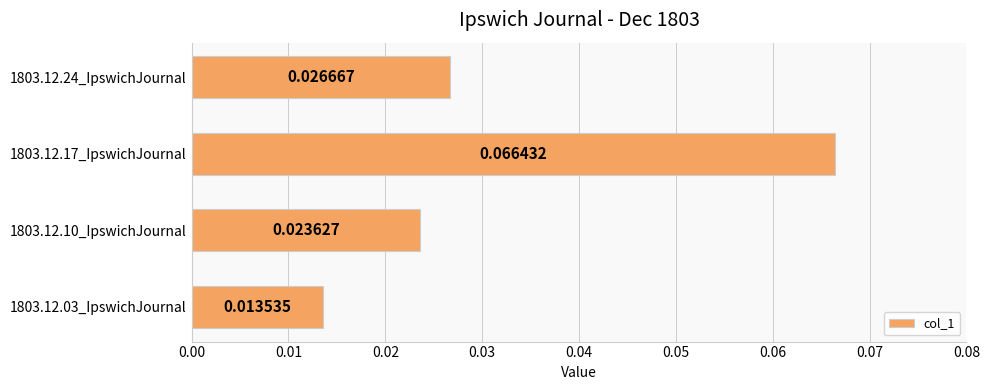

Between 1803.12.03_IpswichJournal and 1803.12.24_IpswichJournal, which is larger?

1803.12.24_IpswichJournal